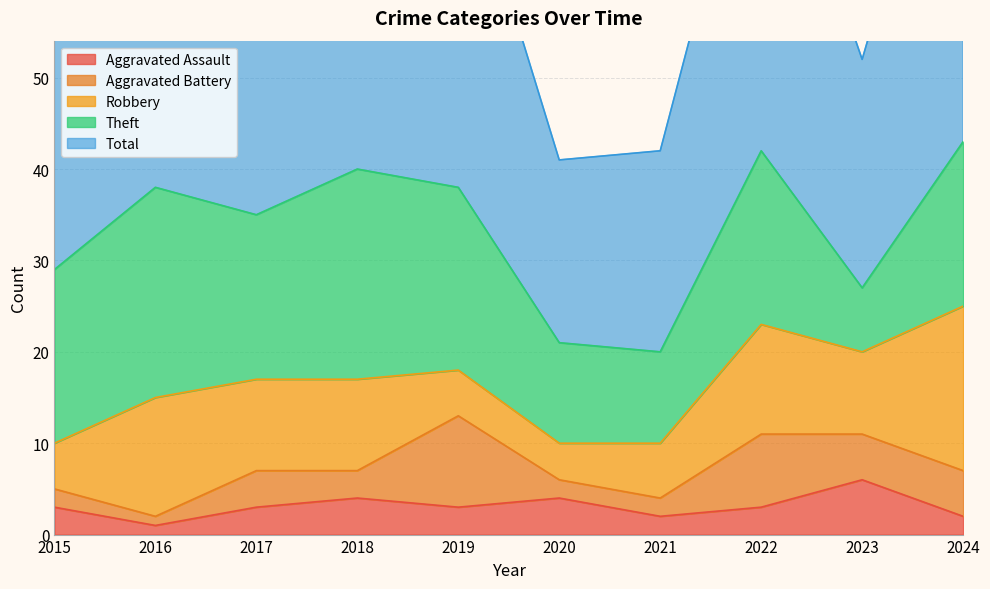

Rank the series at 2021 from lowest to highest value.

Aggravated Assault, Aggravated Battery, Robbery, Theft, Total